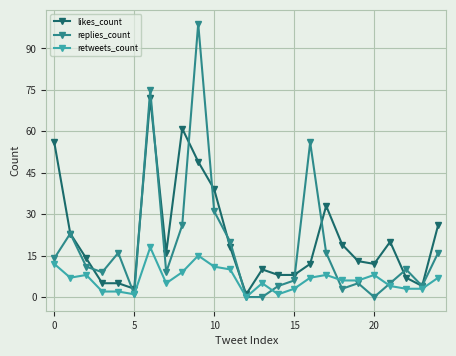

Which series has the widest spread of values?

replies_count